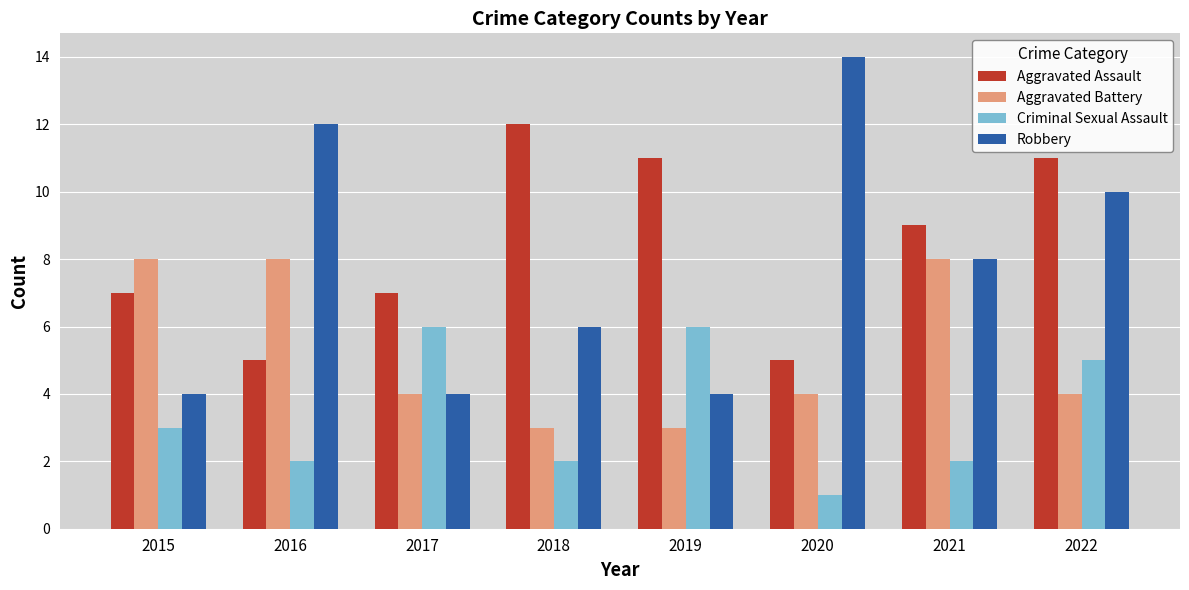

Which series has the widest spread of values?

Robbery